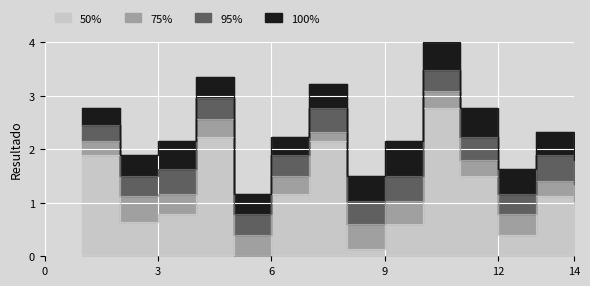

Where is the first local minimum for 100%?

2